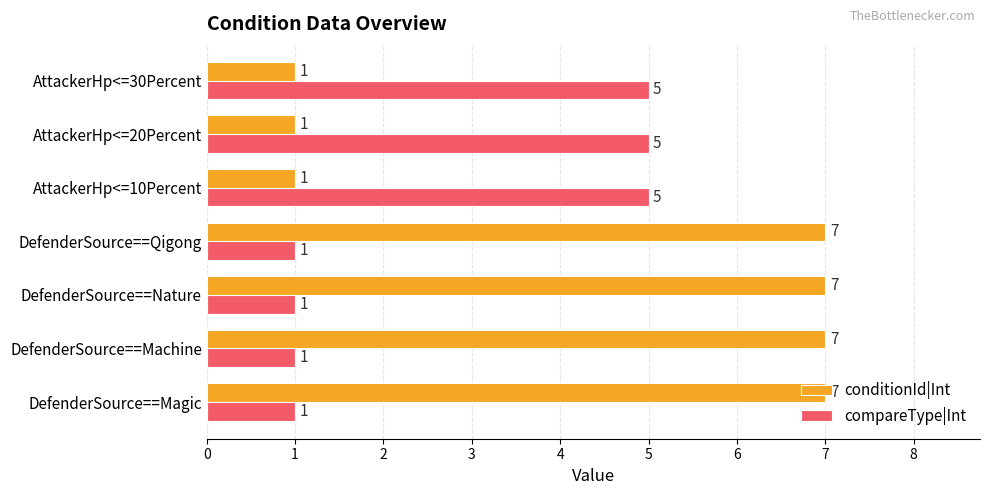

List the series in order of their overall mean, lowest first.

compareType|Int, conditionId|Int